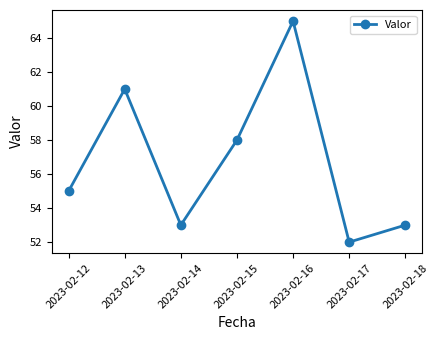

How many points are lower than both their immediate neighbors (excluding endpoints)?

2